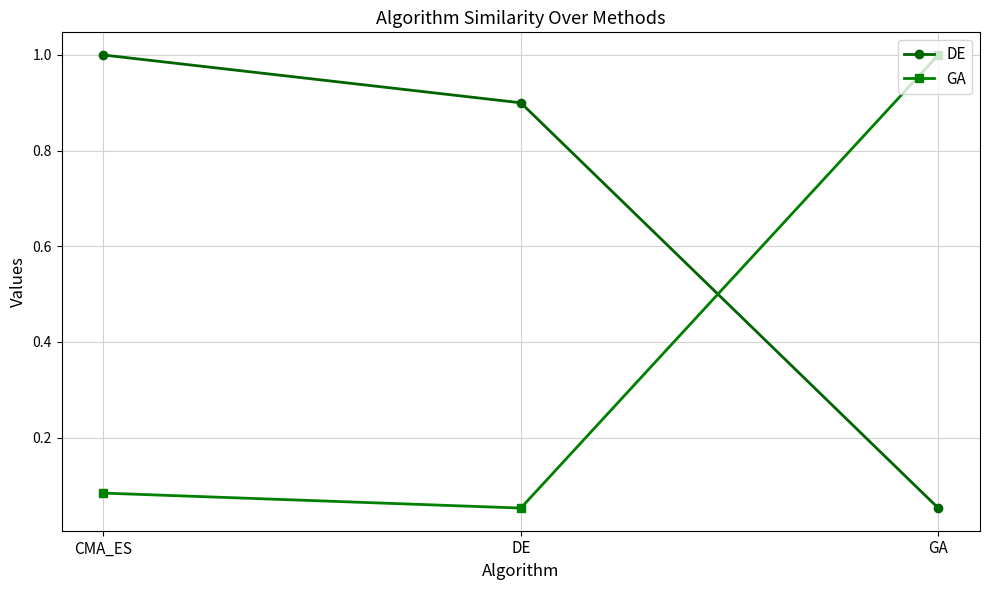

Count the number of categories in the chart.

3